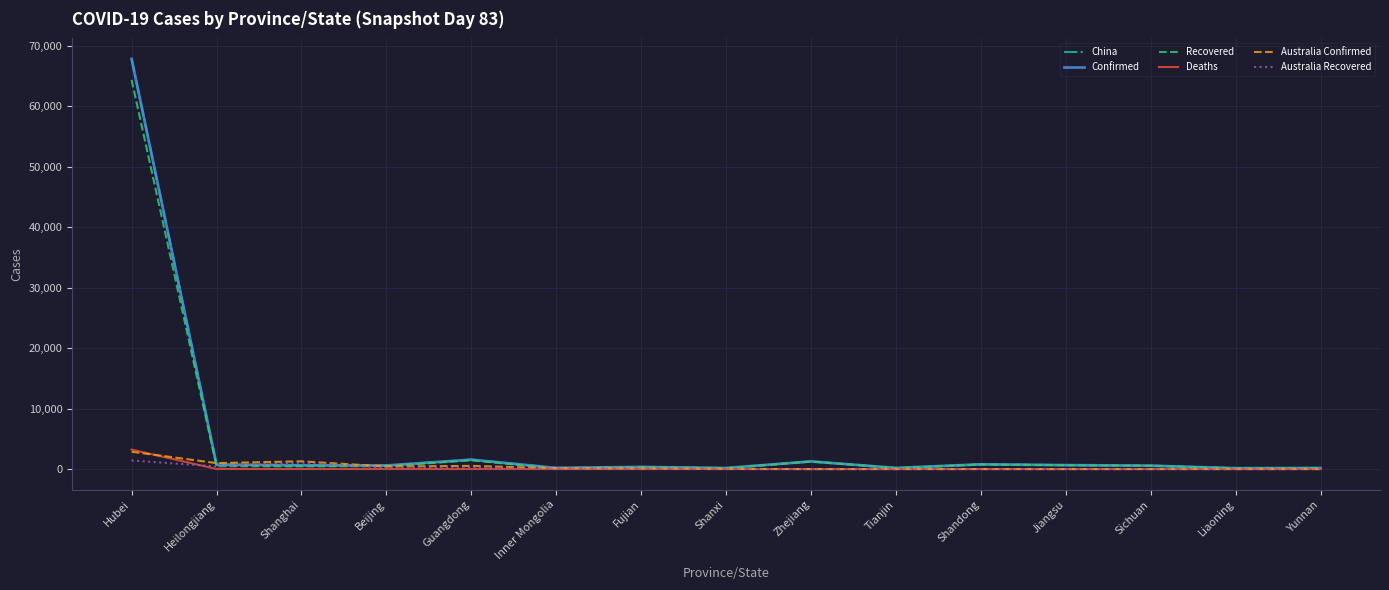

The value of Confirmed at Fujian is 519. True or false?

False